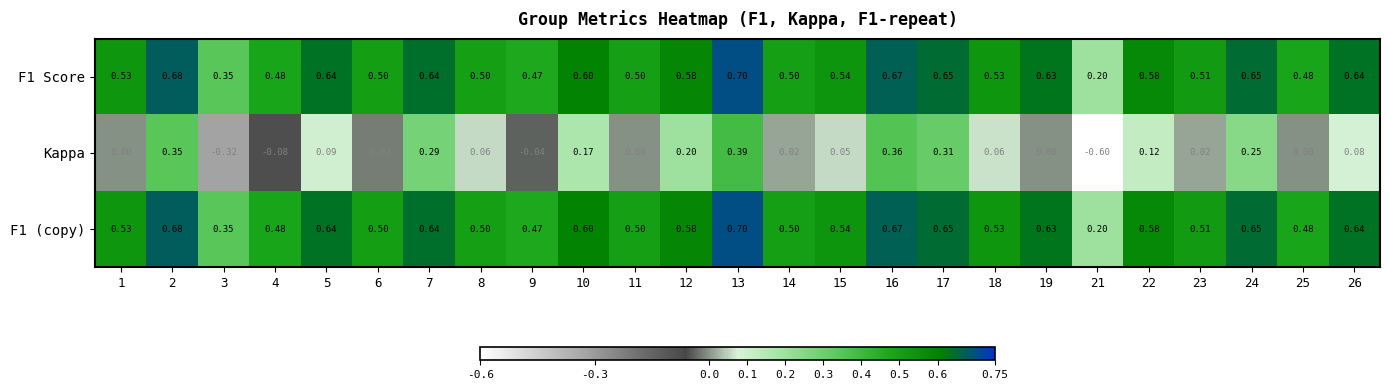

Is the value of F1 (copy) at 24 greater than the value of Kappa at 3?

Yes